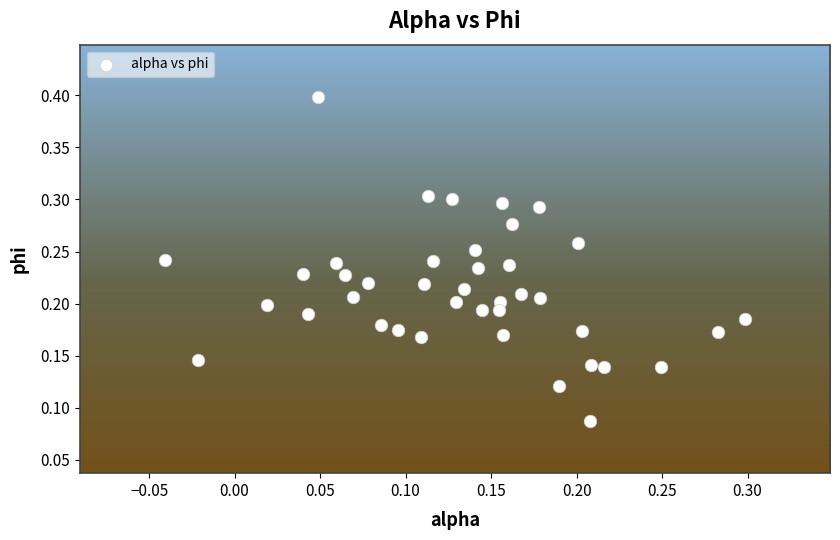

Count the number of points in this scatter plot.

40